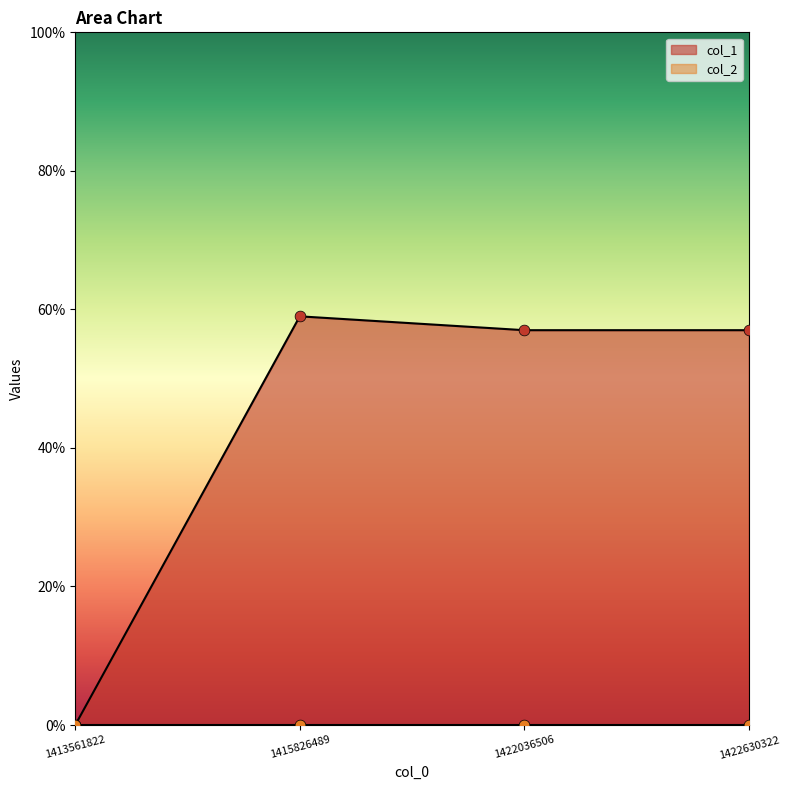

Between 1422630322 and 1415826489, which is larger?

1415826489